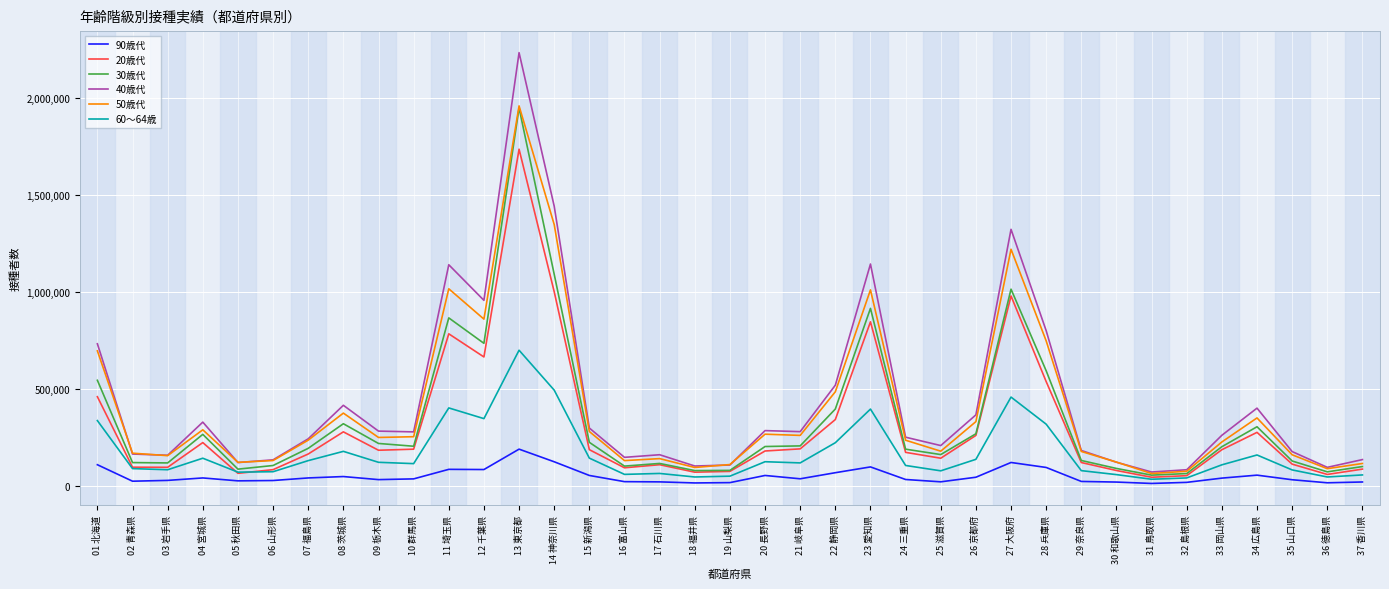

True or false: 50歳代 has more than 2 points higher than both neighbors.

True